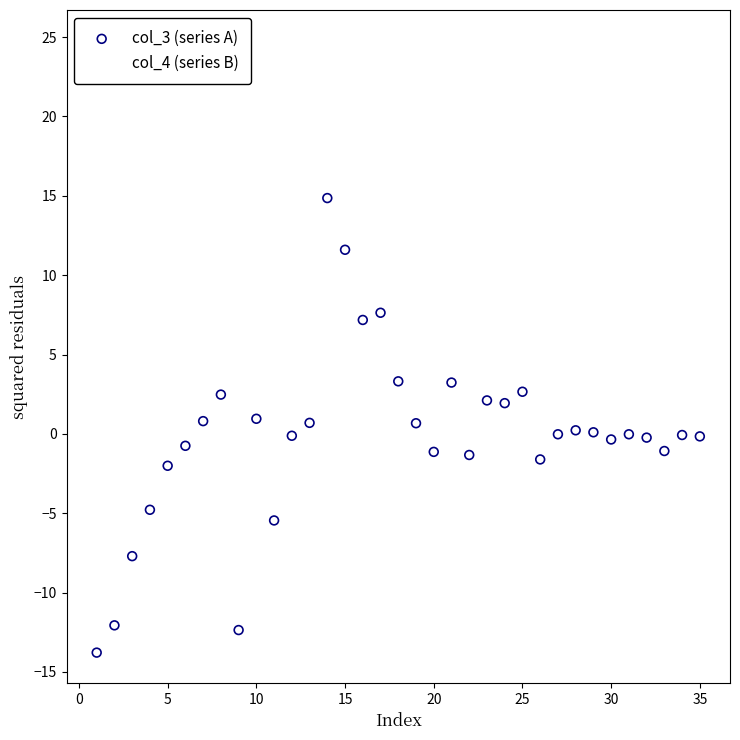

Which series reaches the maximum Y coordinate?

col_4 (series B)